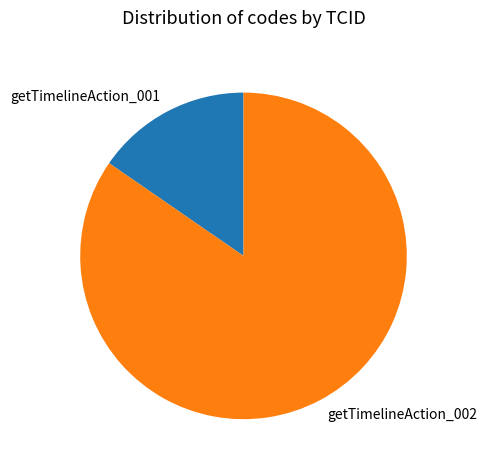

True or false: getTimelineAction_001 accounts for 15% of the total.

True